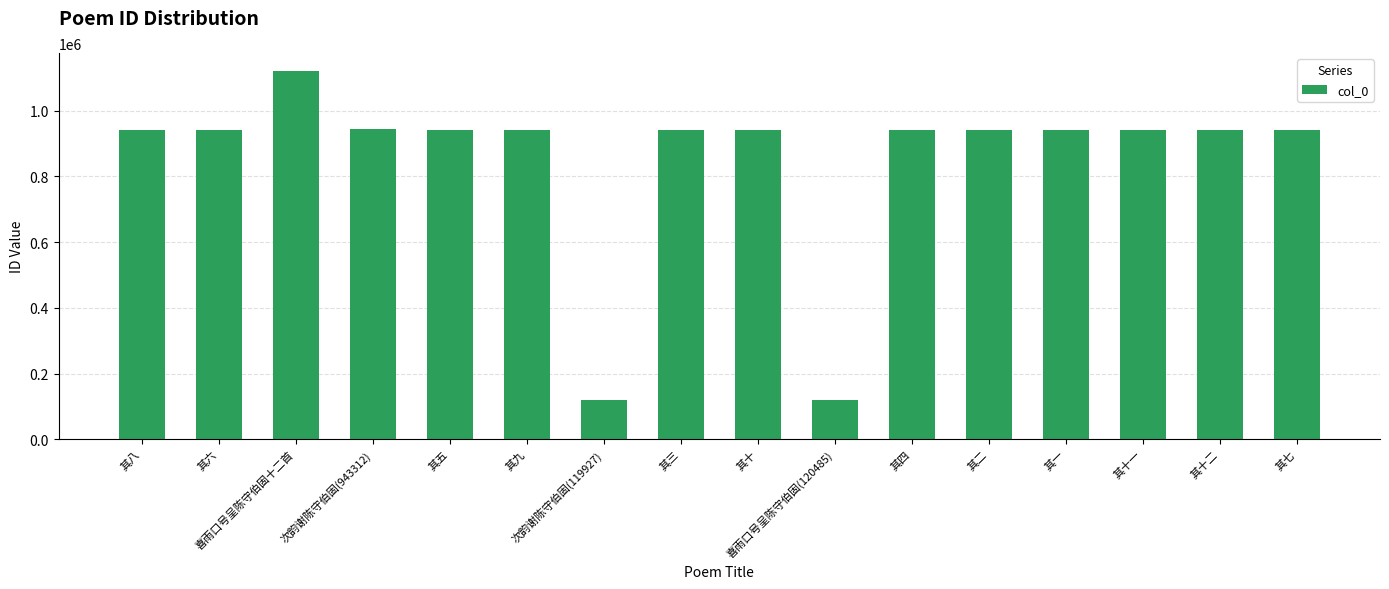

Are the bars grouped side by side (vs. stacked)?

No